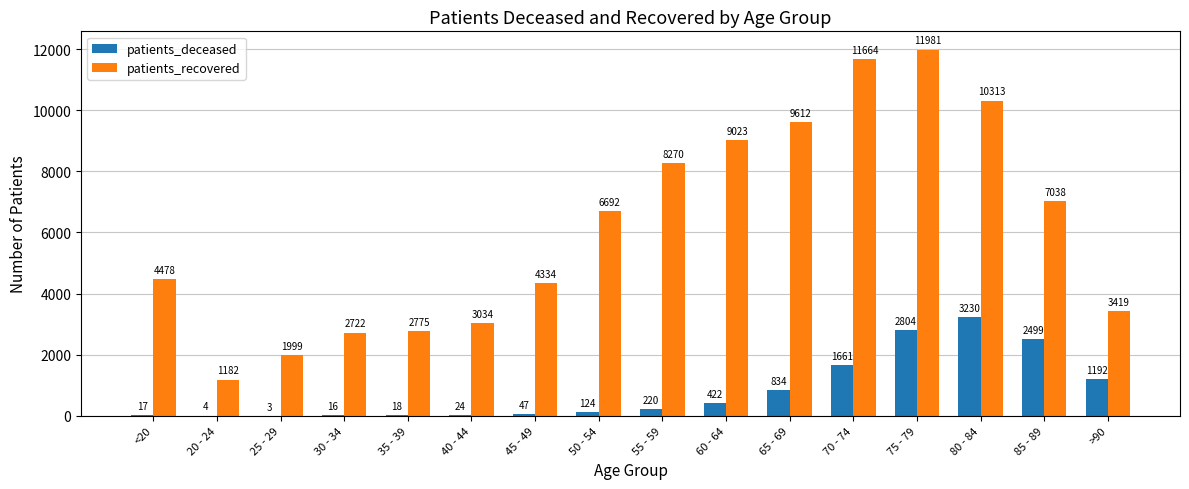

At which label is patients_recovered closest to 6581?

50 - 54